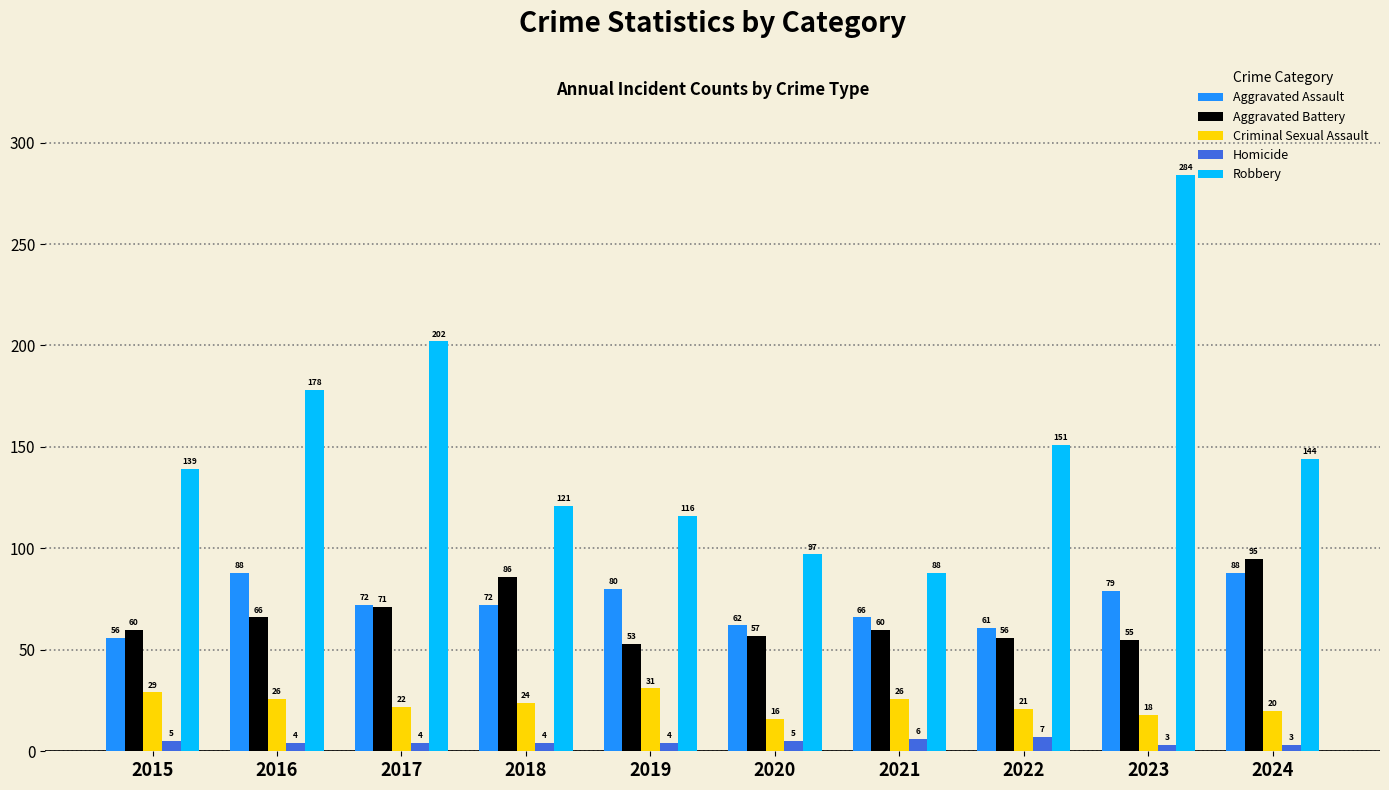

What are all the series names shown in the legend?

Aggravated Assault, Aggravated Battery, Criminal Sexual Assault, Homicide, Robbery